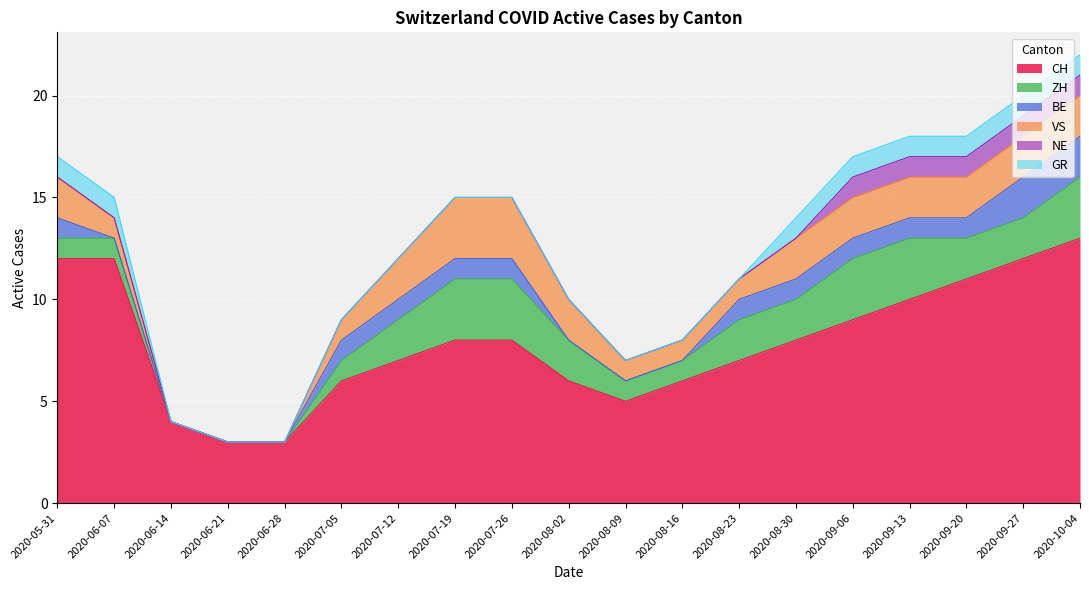

What is the label of the 14th point from the left?

2020-08-30